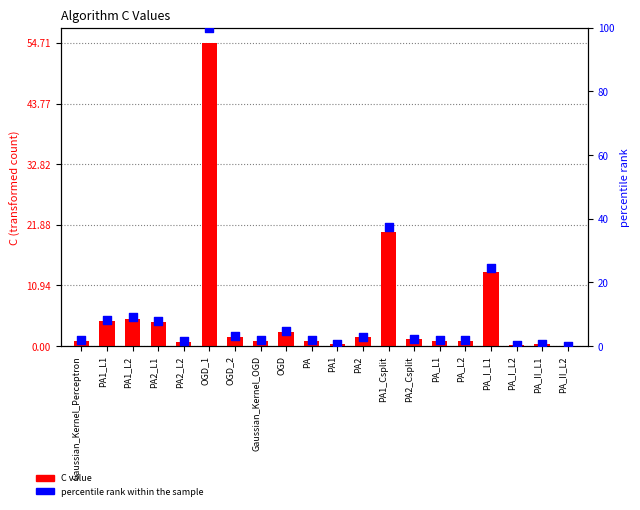

Which series has the widest spread of Y values?

percentile rank within the sample